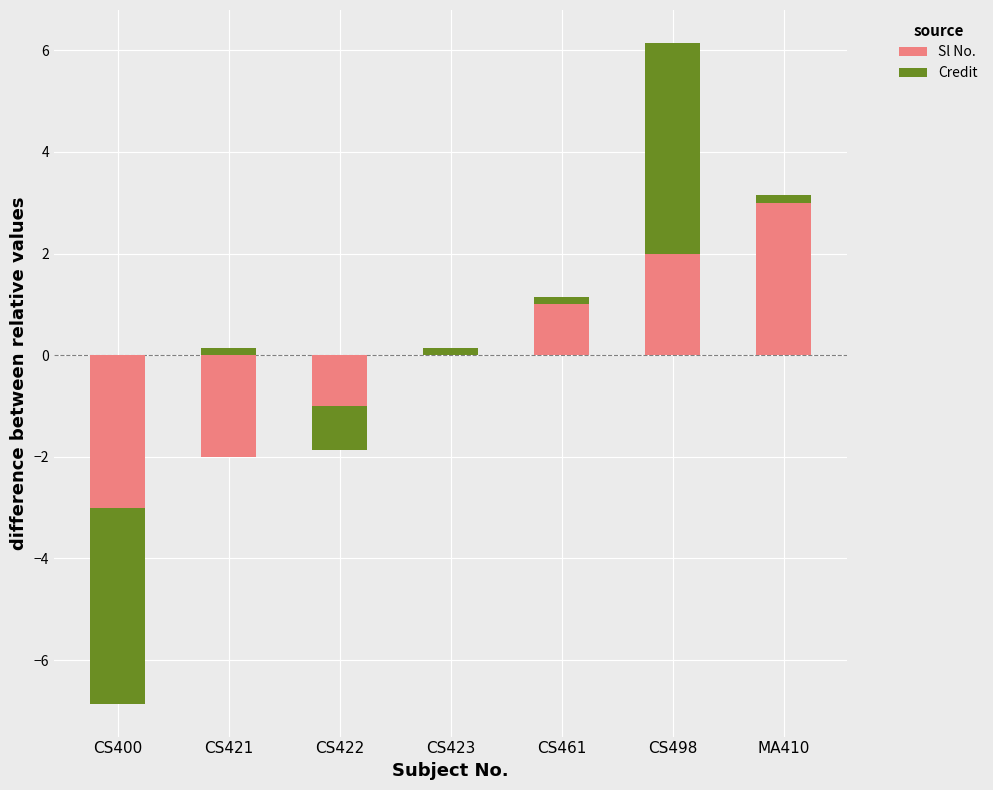

At which category does the chart reach its minimum across all series?

CS400